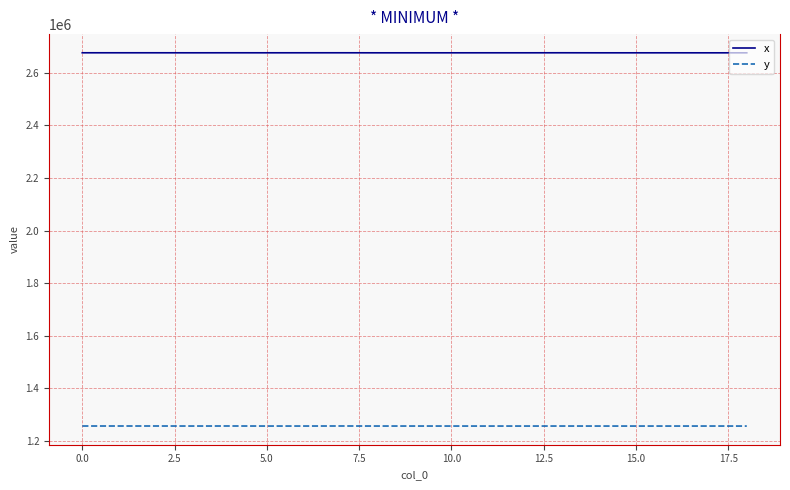

Which series has the largest total across all categories?

x